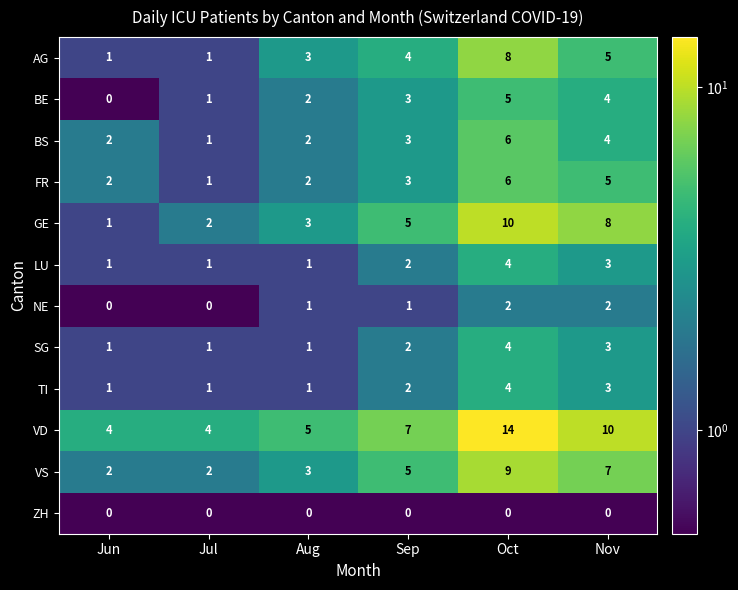

Where is FR nearest to the value 3?

Sep